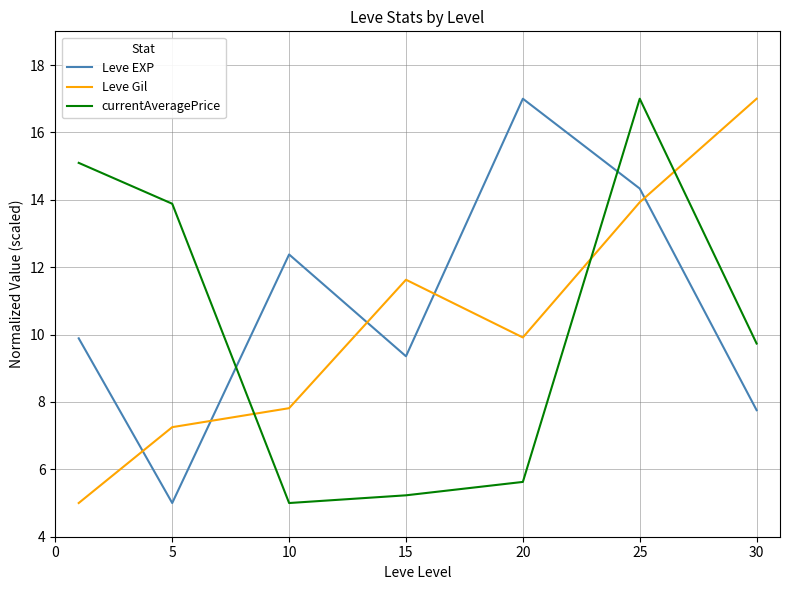

How many times do currentAveragePrice and Leve EXP cross each other?

2